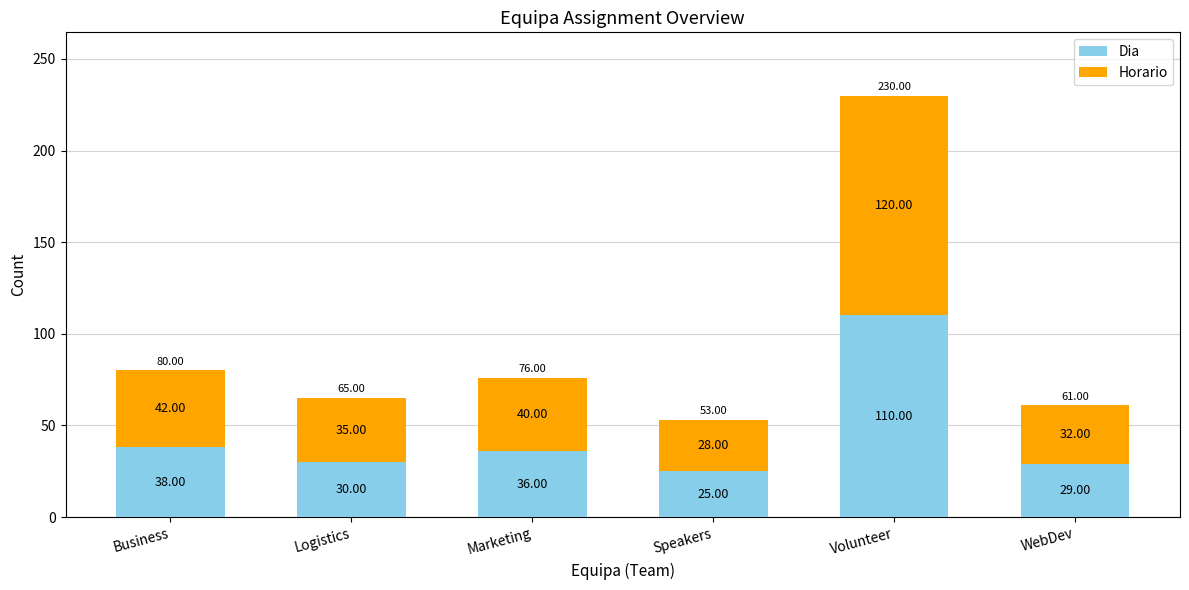

At which category is the sum across all series the highest?

Volunteer